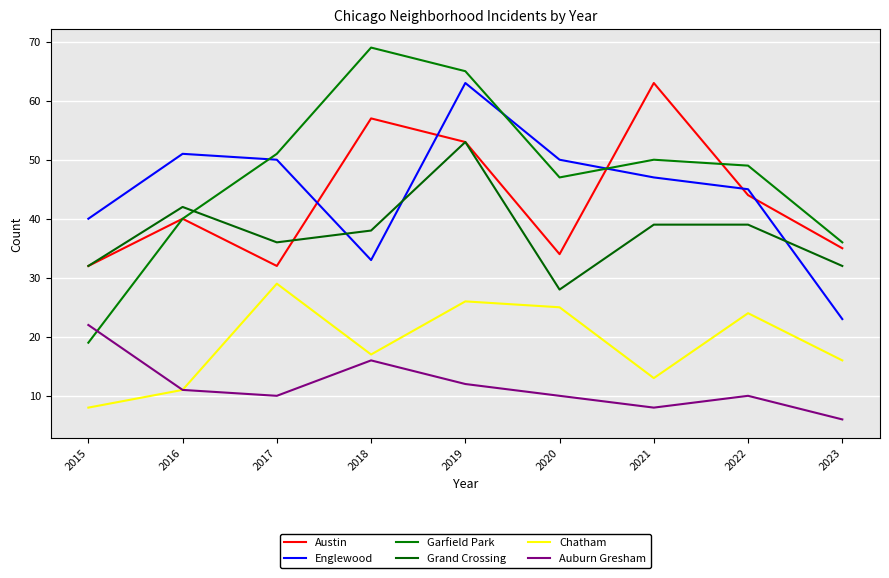

What is the difference between the maximum and minimum values in the Garfield Park series?

50